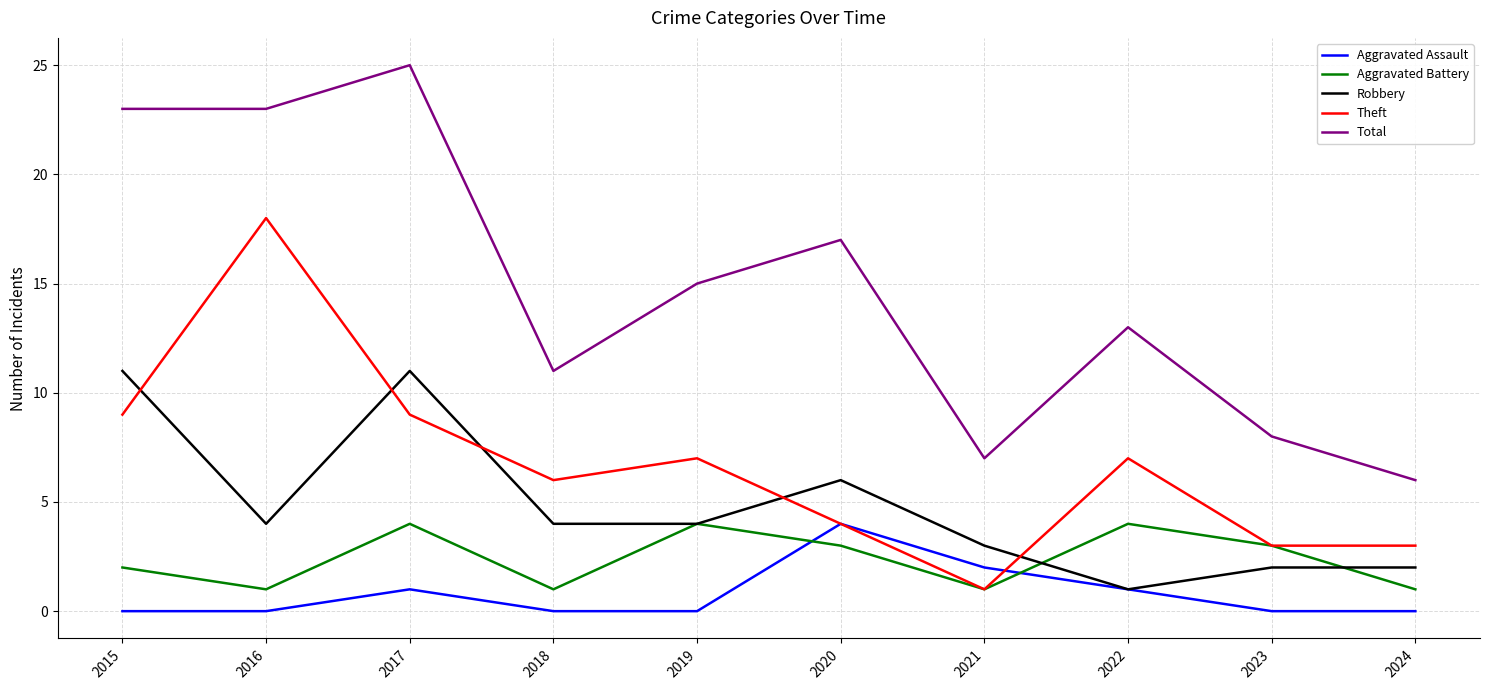

Between 2017 and 2023, which series saw the biggest shift?

Total